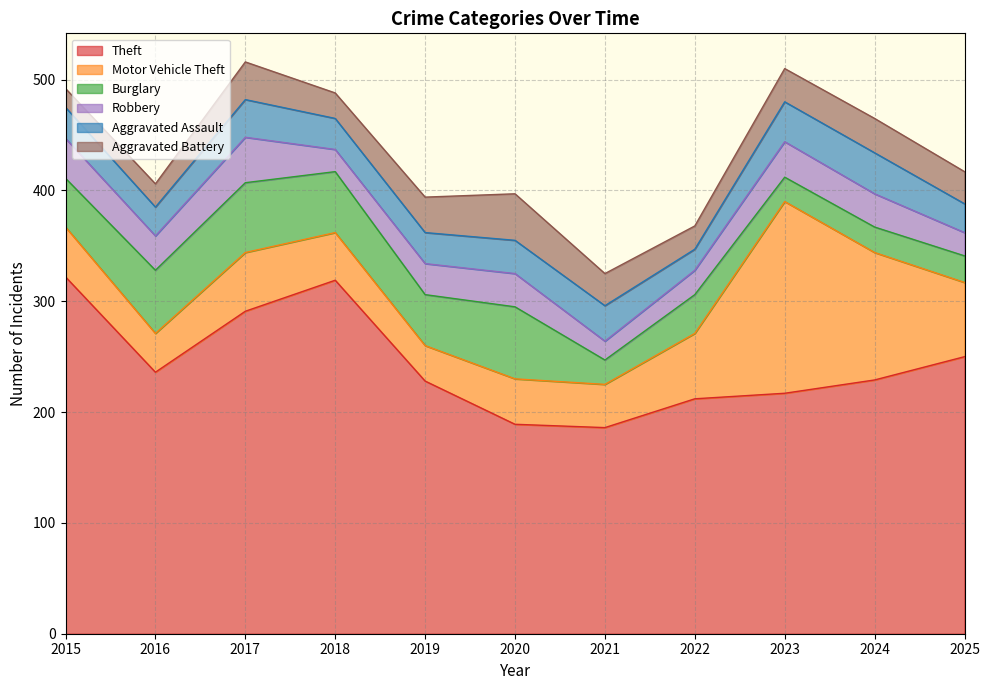

Reading left to right, list all the values displayed in this chart.

Theft: 2015=322	2016=236	2017=291	2018=319	2019=228	2020=189	2021=186	2022=212	2023=217	2024=229	2025=250
Motor Vehicle Theft: 2015=45	2016=35	2017=53	2018=43	2019=32	2020=41	2021=39	2022=59	2023=173	2024=115	2025=67
Burglary: 2015=44	2016=57	2017=63	2018=55	2019=46	2020=65	2021=22	2022=35	2023=22	2024=23	2025=24
Robbery: 2015=36	2016=31	2017=41	2018=20	2019=28	2020=30	2021=17	2022=22	2023=32	2024=30	2025=21
Aggravated Assault: 2015=28	2016=26	2017=34	2018=28	2019=28	2020=30	2021=32	2022=19	2023=36	2024=37	2025=26
Aggravated Battery: 2015=17	2016=21	2017=34	2018=23	2019=32	2020=42	2021=29	2022=21	2023=30	2024=31	2025=29